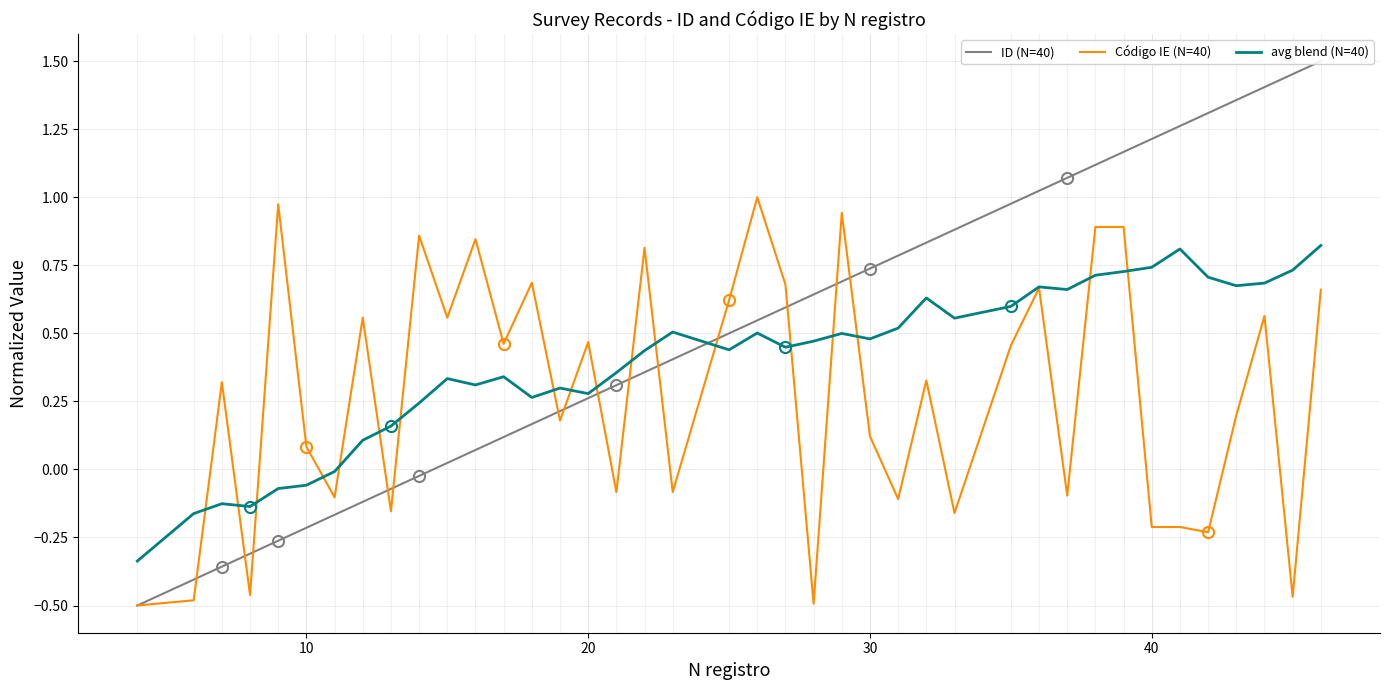

What is the smallest value displayed?

-0.5